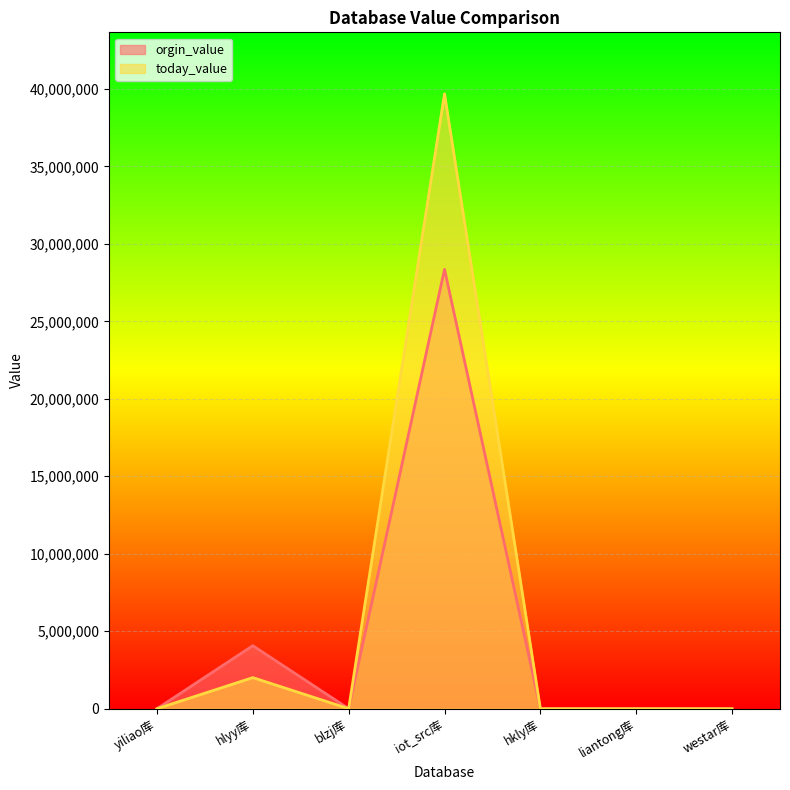

Reading left to right, transcribe all the data shown in this chart.

orgin_value: 1	4068498	2713	28354284	23	1	1
today_value: 0	2008984	3408	39680007	23	1	1